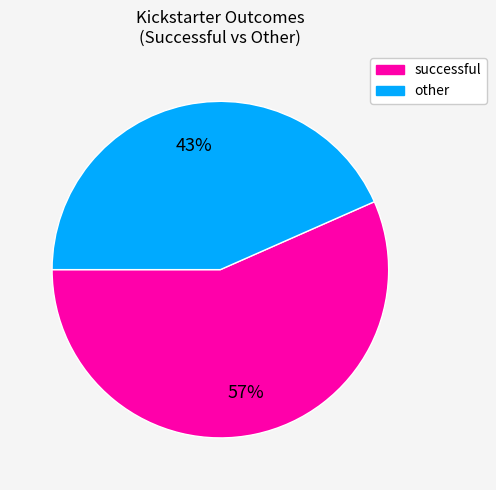

To the nearest percent, what is the average slice percentage?

50%